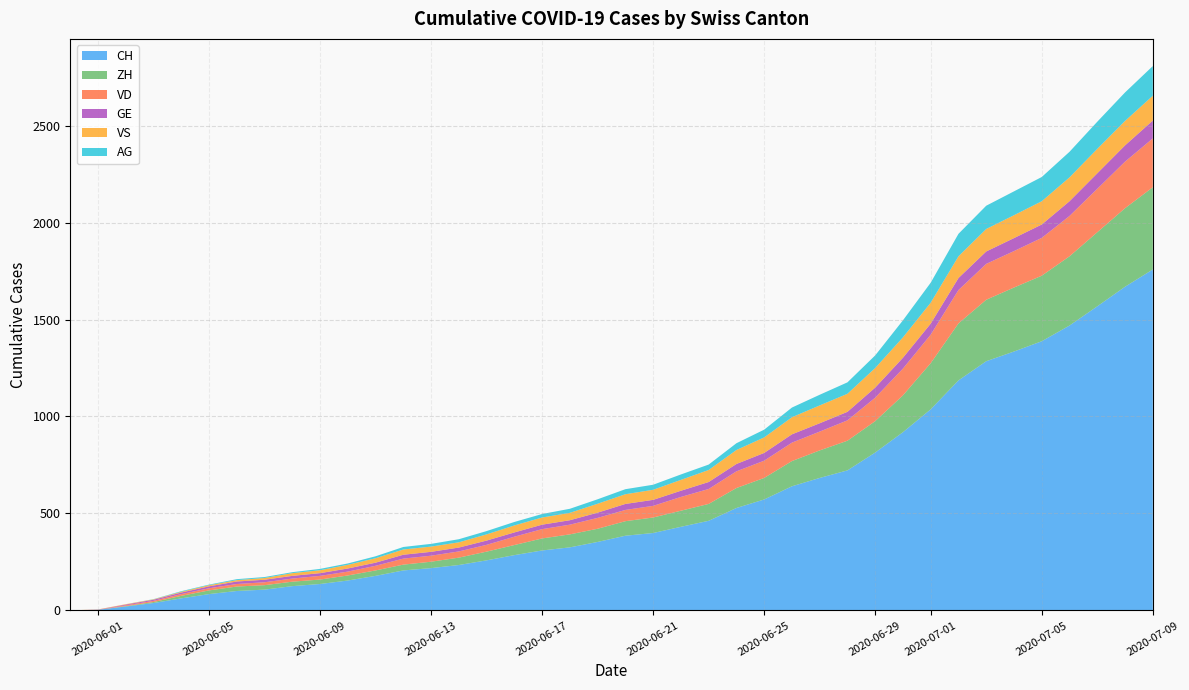

Reading left to right, extract all data points from this chart.

CH: 0	3	20	38	62	84	100	107	125	136	154	178	206	218	234	258	285	309	325	353	385	399	431	462	528	572	640	683	722	814	919	1037	1186	1285	1335	1388	1469	1568	1669	1758
ZH: 0	0	2	5	13	19	23	23	23	23	26	28	30	33	38	45	52	62	67	68	75	80	83	87	103	111	130	142	153	162	190	238	294	317	330	338	357	382	405	424
VD: 0	0	4	6	9	11	13	15	16	19	20	24	31	31	32	35	43	48	50	56	58	60	71	77	86	89	95	97	105	121	138	147	172	185	188	195	208	224	240	252
GE: 0	1	4	6	8	10	13	13	14	14	16	16	20	20	20	22	22	23	23	27	31	31	32	36	38	40	43	43	44	52	56	57	62	64	67	69	76	80	84	92
VS: 0	1	2	2	4	6	7	9	14	15	19	23	27	27	27	32	36	37	38	46	50	52	56	62	72	80	88	92	93	101	105	108	112	116	118	120	123	126	126	128
AG: 0	0	0	1	3	3	5	5	5	7	7	10	13	14	16	17	18	18	21	23	26	26	28	28	35	40	50	55	59	65	88	103	116	120	123	125	132	140	147	153